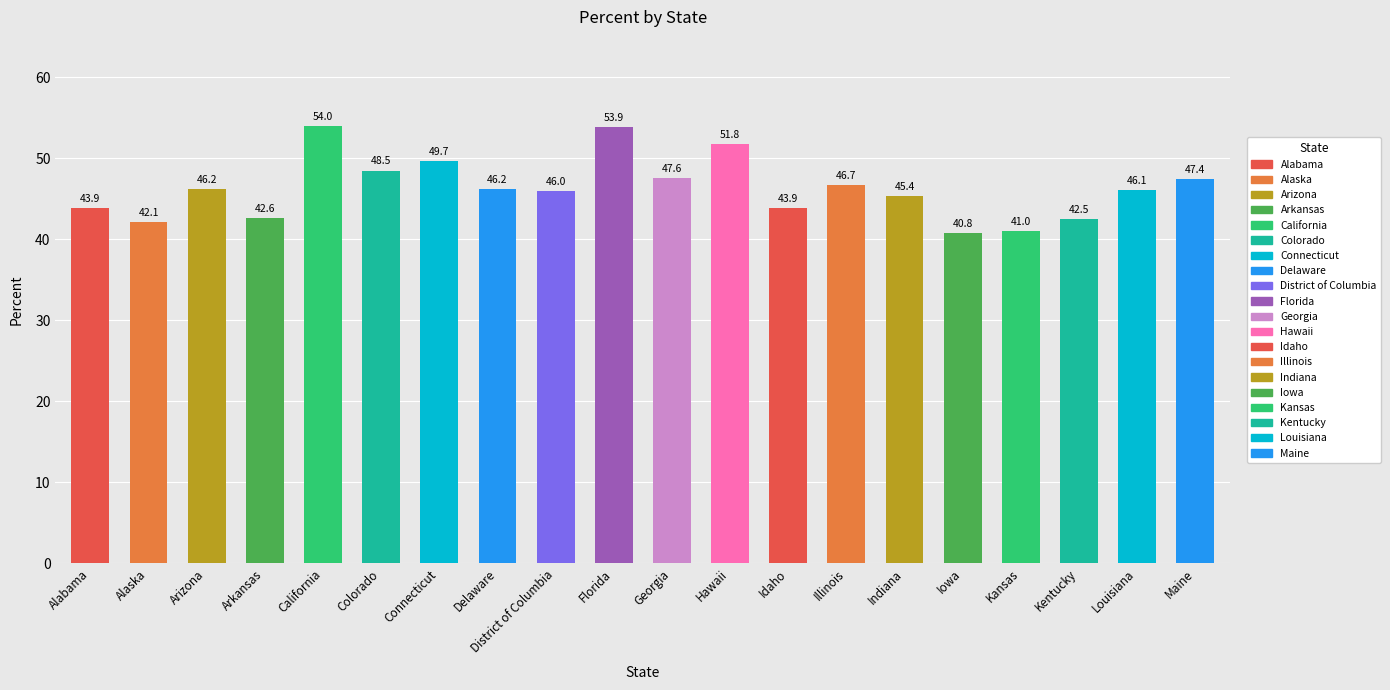

List the labels in order of value, largest first.

California, Florida, Hawaii, Connecticut, Colorado, Georgia, Maine, Illinois, Arizona, Delaware, Louisiana, District of Columbia, Indiana, Alabama, Idaho, Arkansas, Kentucky, Alaska, Kansas, Iowa